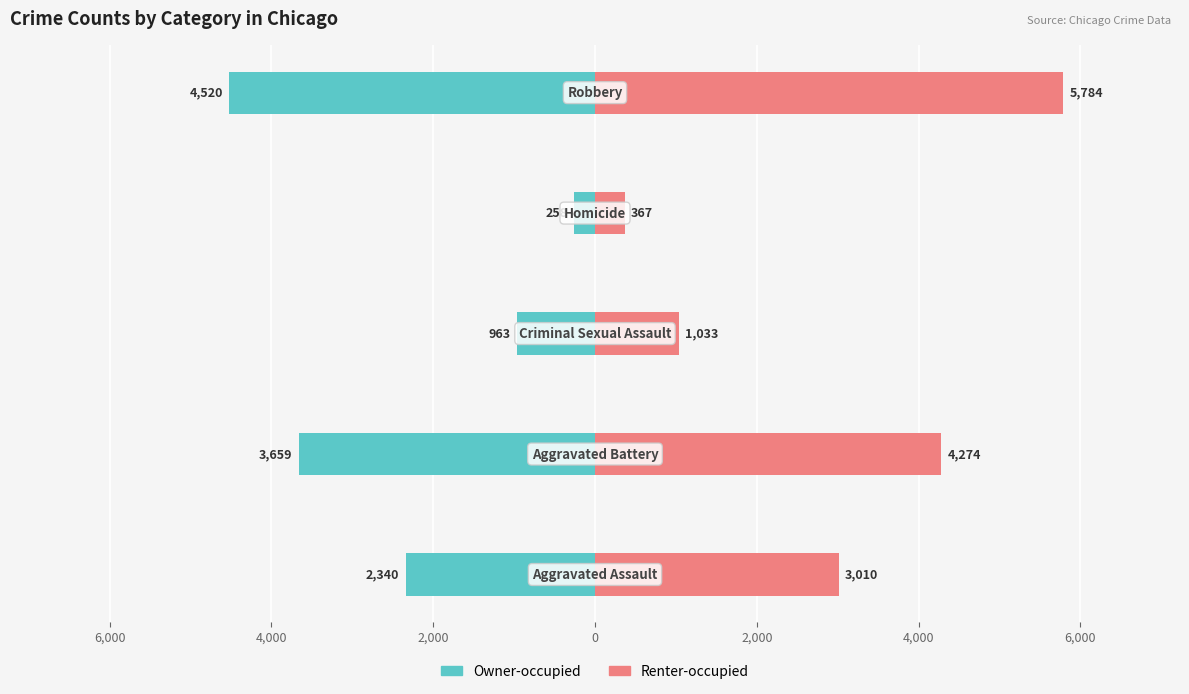

How many Renter-occupied values are between 1033 and 4274?

3